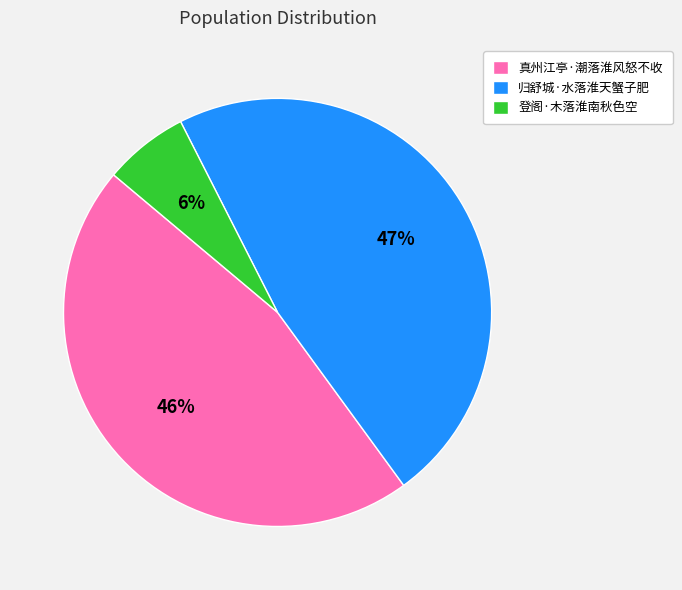

Rank the categories by value from lowest to highest.

登阁·木落淮南秋色空, 真州江亭·潮落淮风怒不收, 归舒城·水落淮天蟹子肥